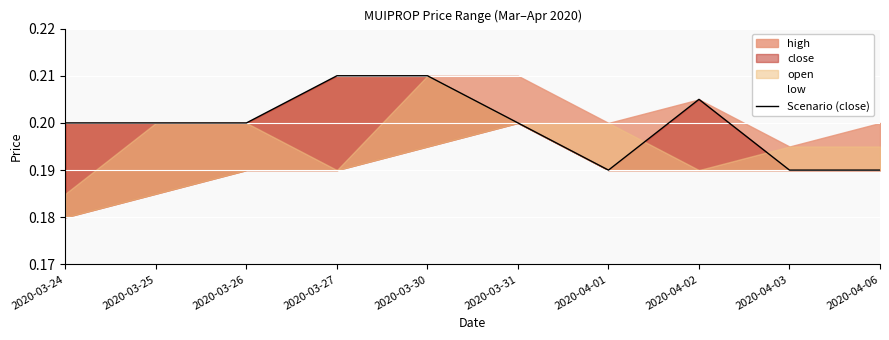

What is the label of the 1st point from the left?

2020-03-24